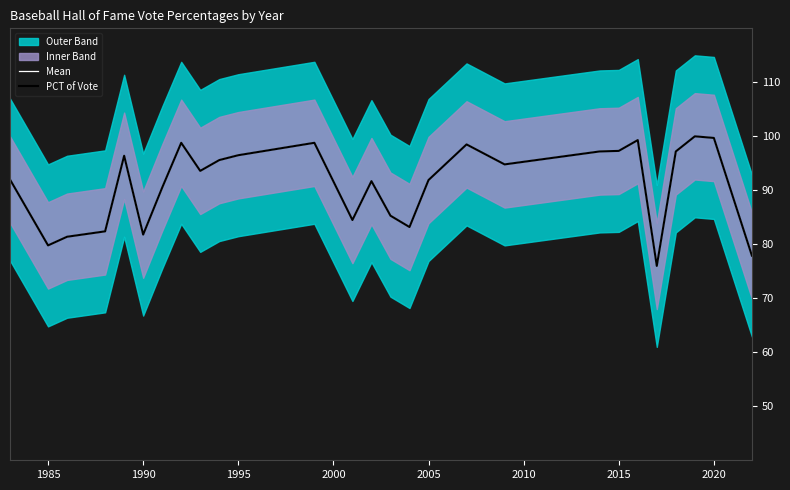

Is it true that PCT of Vote equals 24.9 at 2020?

False